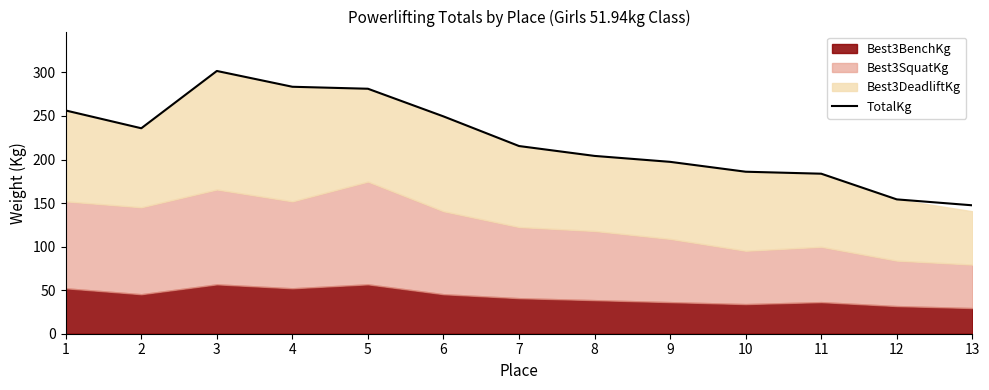

List the labels in order of value, smallest first.

13, 12, 11, 10, 9, 8, 7, 2, 6, 1, 5, 4, 3